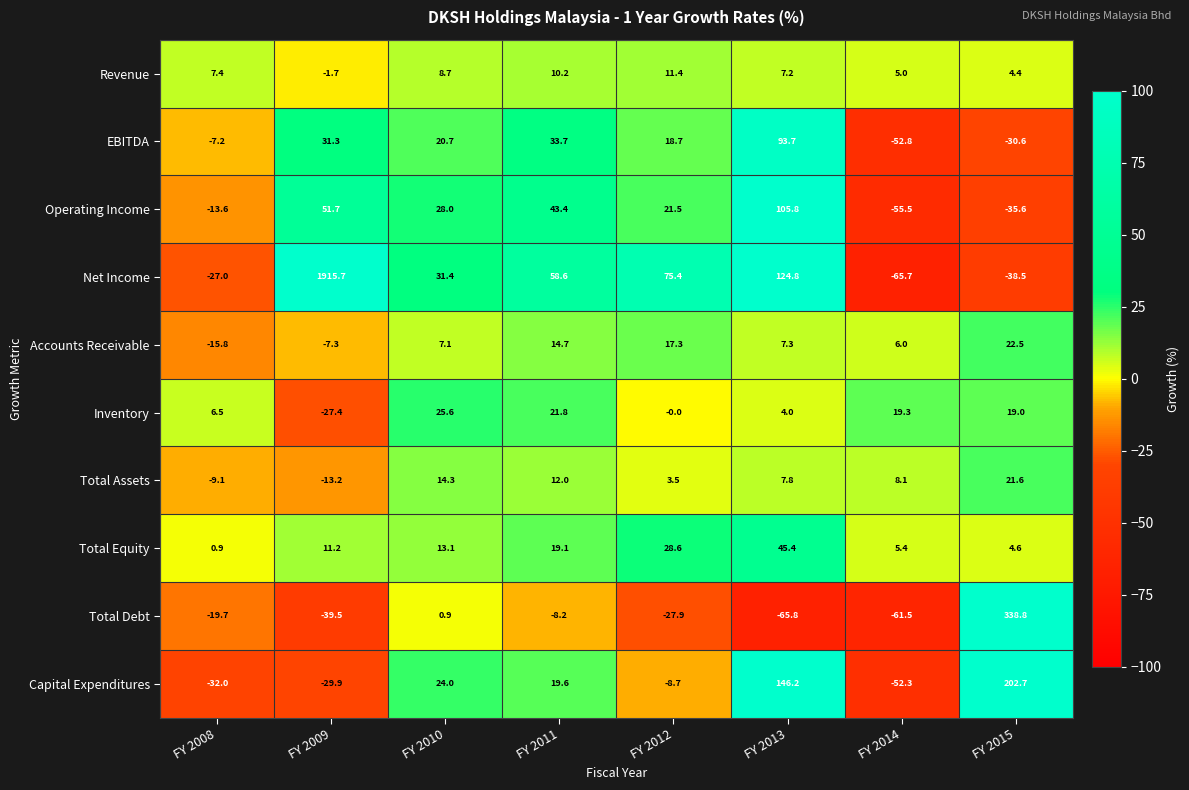

Which series has the widest spread of values?

Net Income